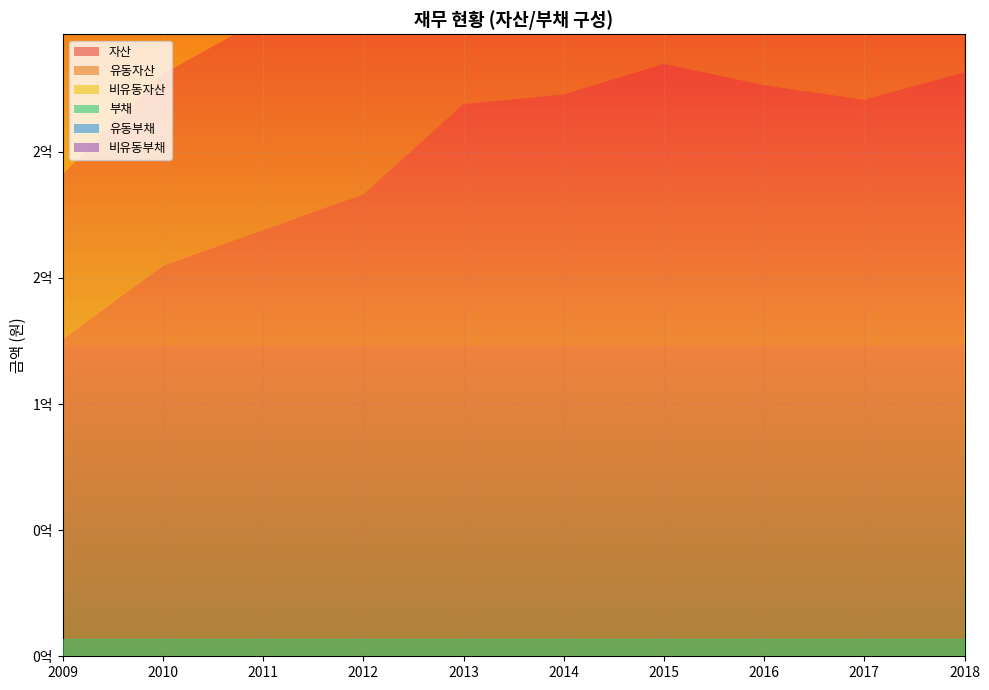

Reading left to right, extract all data points from this chart.

자산: 2009=125692531	2010=154876740	2011=169037298	2012=183194327	2013=218954005	2014=222796373	2015=234894280	2016=226427988	2017=220667821	2018=231561350
유동자산: 2009=65472746	2010=75872850	2011=83934877	2012=100462878	2013=101941022	2014=98320964	2015=109783624	2016=94127044	2017=96092828	2018=110002905
비유동자산: 2009=60219785	2010=79003891	2011=85102421	2012=82731448	2013=117012983	2014=124475409	2015=125110656	2016=132300944	2017=124574993	2018=121558445
부채: 2009=94211312	2010=112651403	2011=118451234	2012=107943424	2013=125051800	2014=137320106	2015=155740156	2016=148993977	2017=145534032	2018=152814132
유동부채: 2009=61525240	2010=67793585	2011=66859096	2012=75427450	2013=93082217	2014=118180577	2015=106456955	2016=107341993	2017=120636756	2018=131543589
비유동부채: 2009=32686073	2010=44857818	2011=51592138	2012=32515974	2013=31969583	2014=19139528	2015=49283202	2016=41651983	2017=24897276	2018=21270543